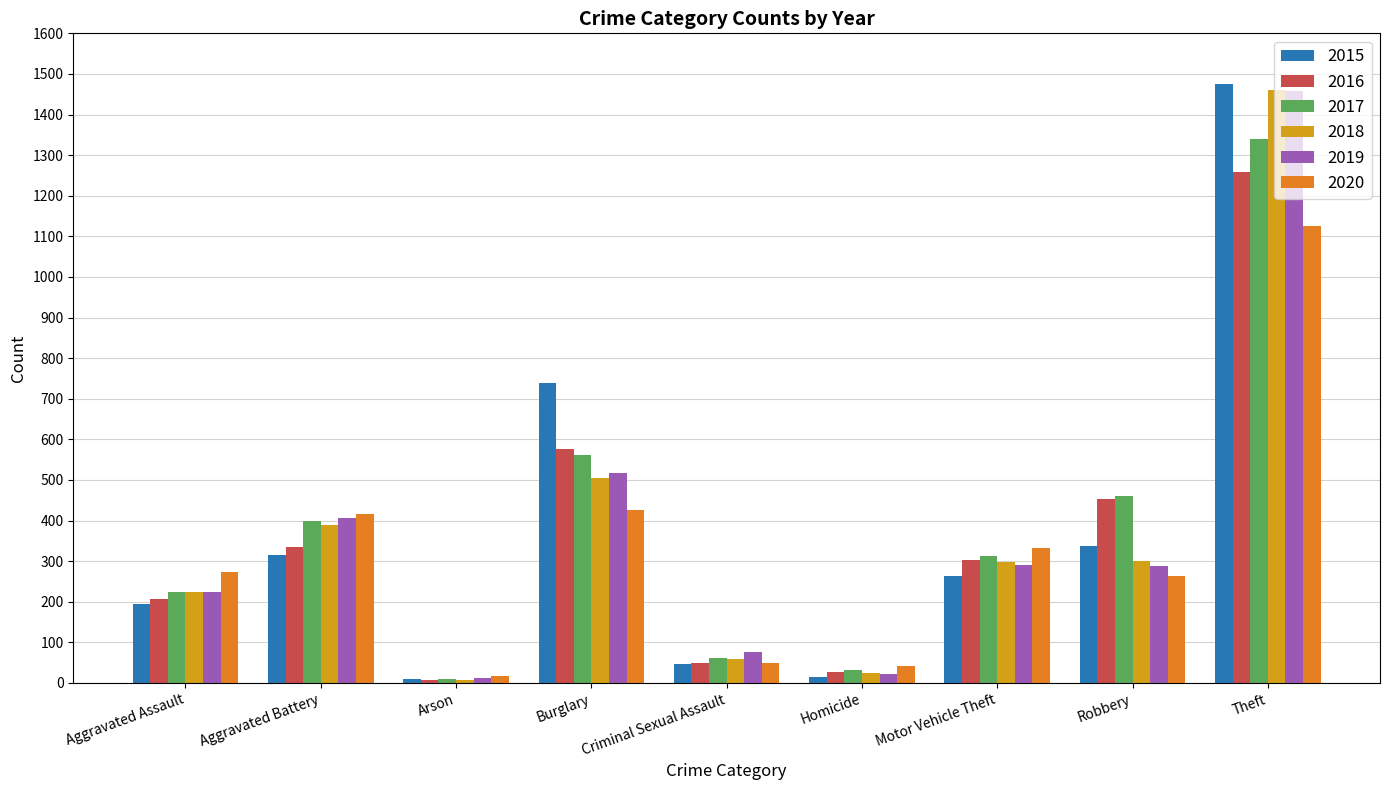

What is the total value across all series at Criminal Sexual Assault?

342